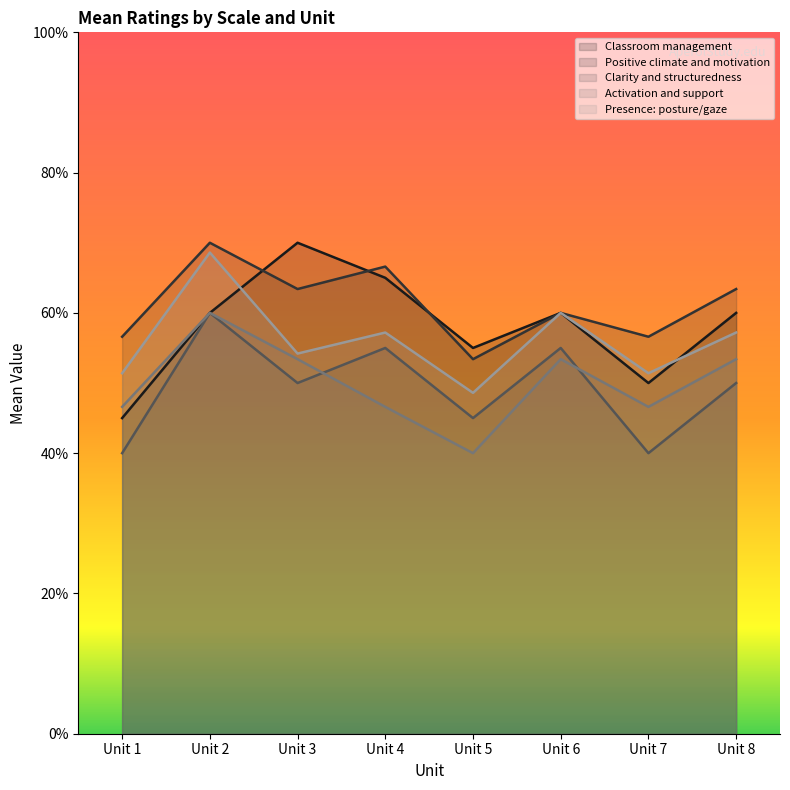

In Positive climate and motivation, how many points are higher than both neighbors (excluding endpoints)?

3